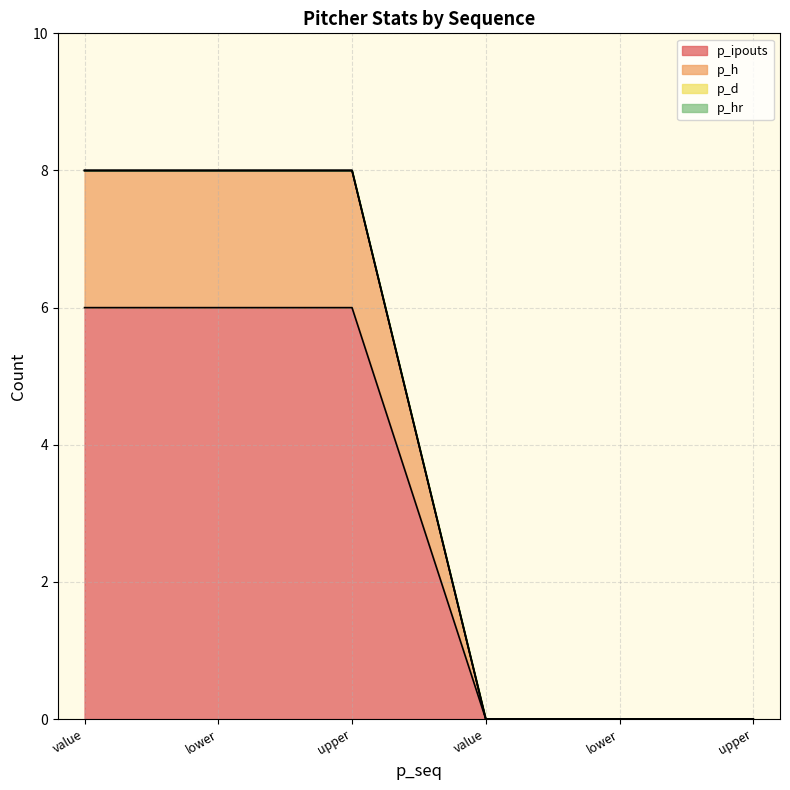

How many p_ipouts values are between 0 and 6?

6